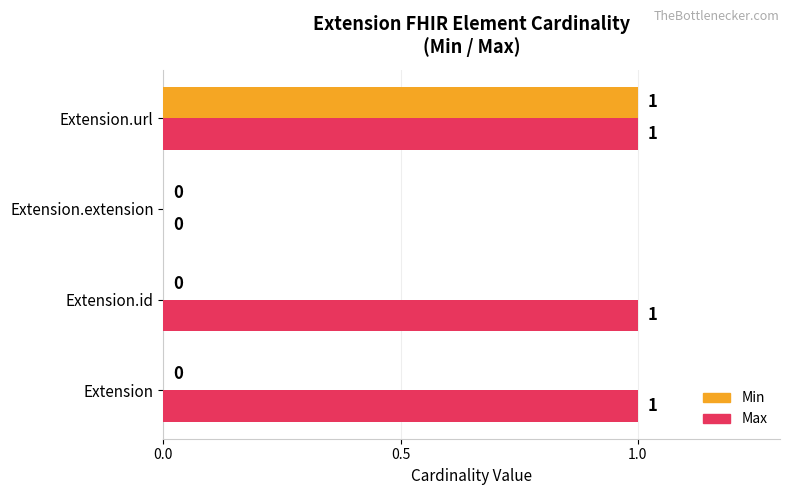

True or false: Min has a value of 0 at Extension.id.

True